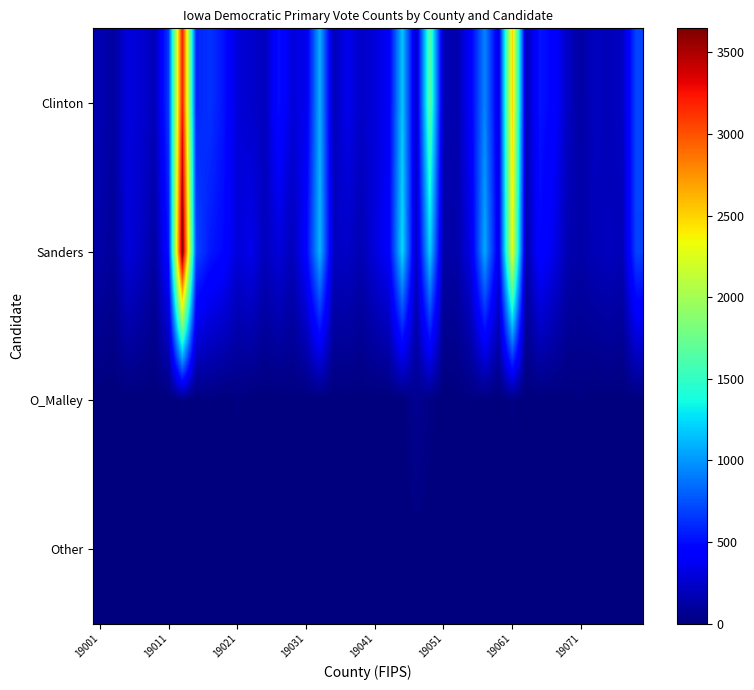

Reading left to right, what are all the values shown in this chart?

Clinton: 168	113	304	273	187	672	3220	585	640	525	291	250	200	504	300	354	1091	181	360	232	296	392	1165	225	1667	174	150	440	933	341	2504	168	525	453	226	120	215	186	220	701
Sanders: 132	86	296	226	112	528	3647	715	544	475	291	350	200	296	190	445	1108	218	233	168	303	408	1234	208	1208	126	141	344	1066	358	2276	132	468	346	168	135	184	206	180	697
O_Malley: 0	0	0	0	0	0	16	0	16	0	17	0	0	0	10	0	0	0	6	0	0	0	0	66	24	0	4	16	0	0	18	0	0	0	4	15	0	6	0	8
Other: 0	0	0	0	0	0	0	0	0	0	0	0	0	0	0	0	0	0	0	0	0	0	0	0	0	0	0	0	0	0	0	0	0	0	0	0	0	0	0	0